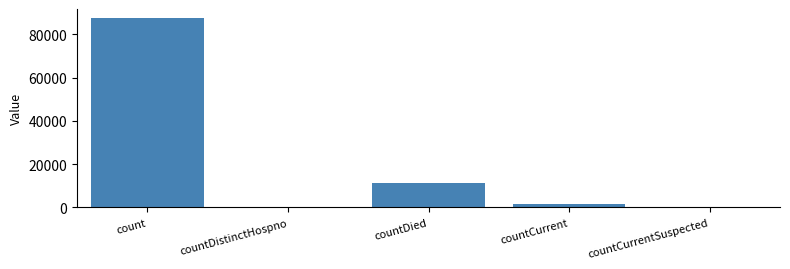

True or false: the data shows 11191 at countDied.

True